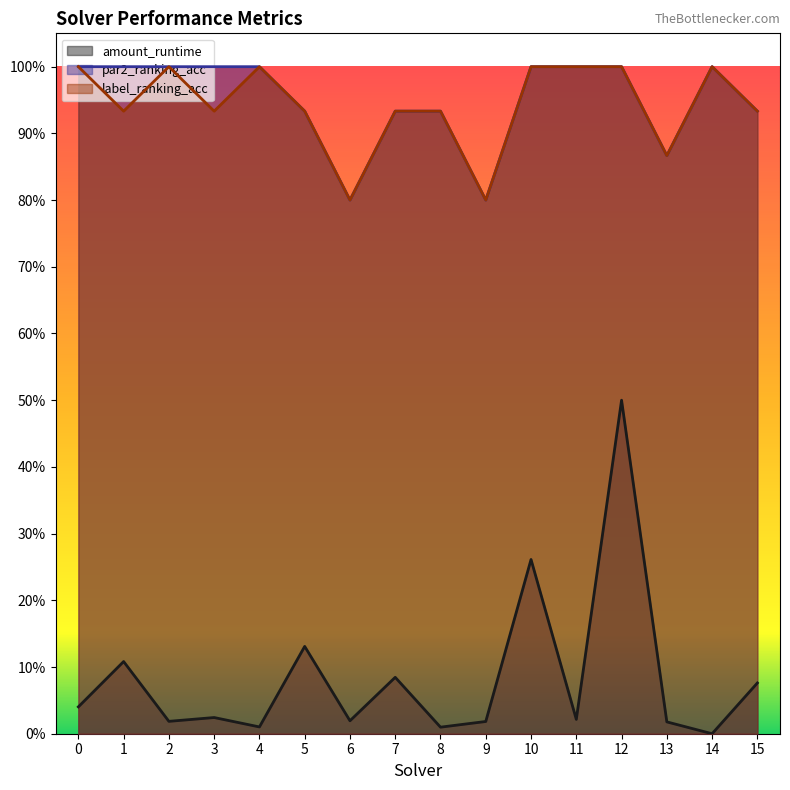

True or false: amount_runtime and par2_ranking_acc intersect in this chart.

False